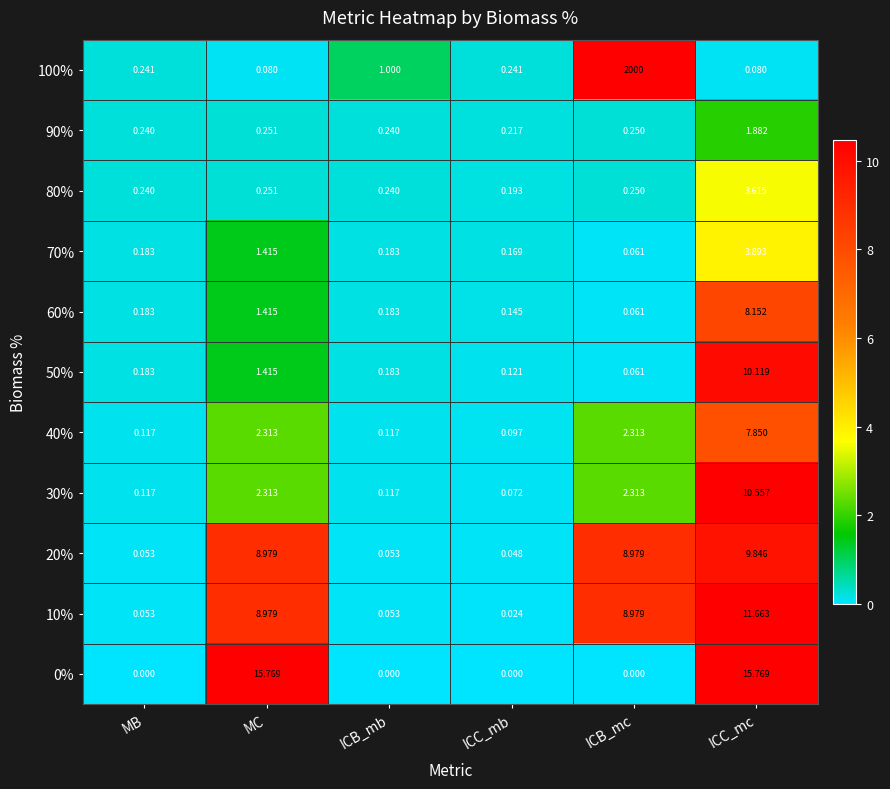

Is the value of 40% at MB greater than the value of 10% at MB?

Yes